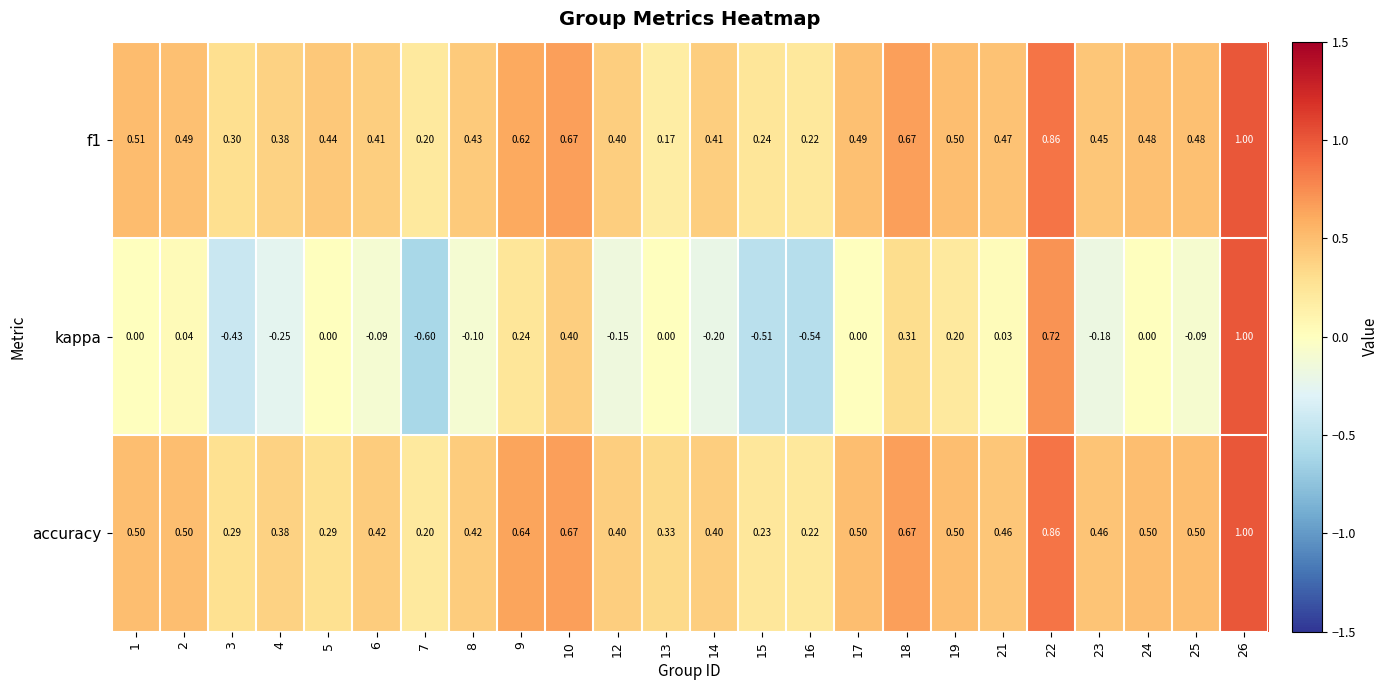

Which series has the largest total across all categories?

accuracy